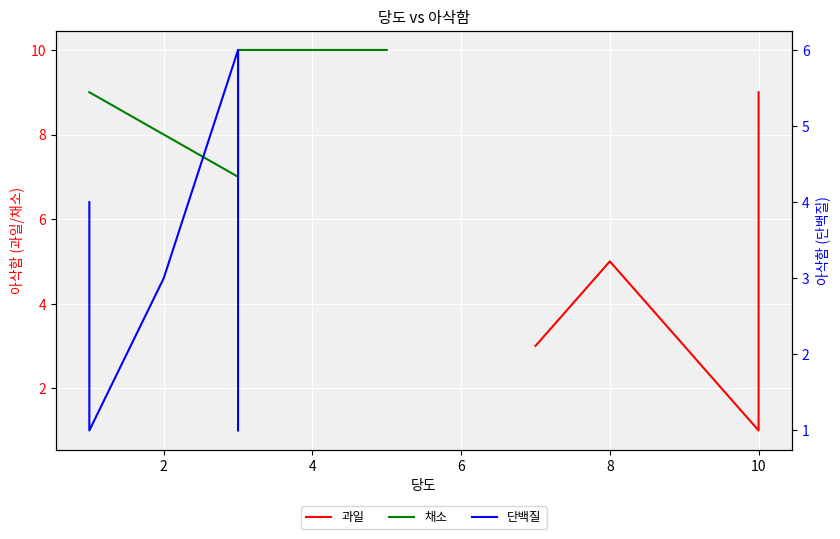

How many 과일 values are between 3 and 7?

3